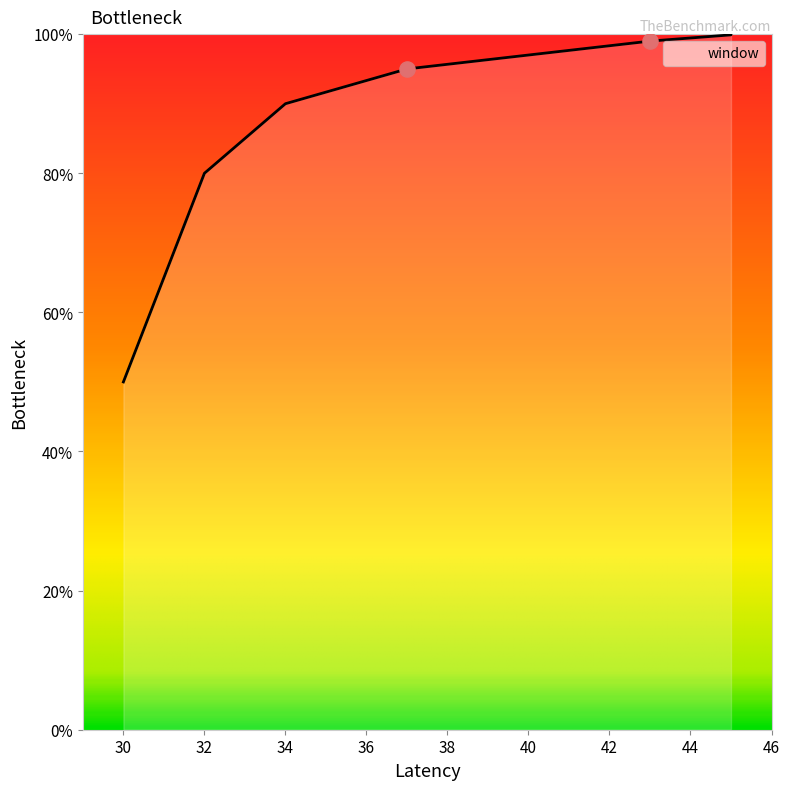

Which has a higher value, 45 or 34?

45